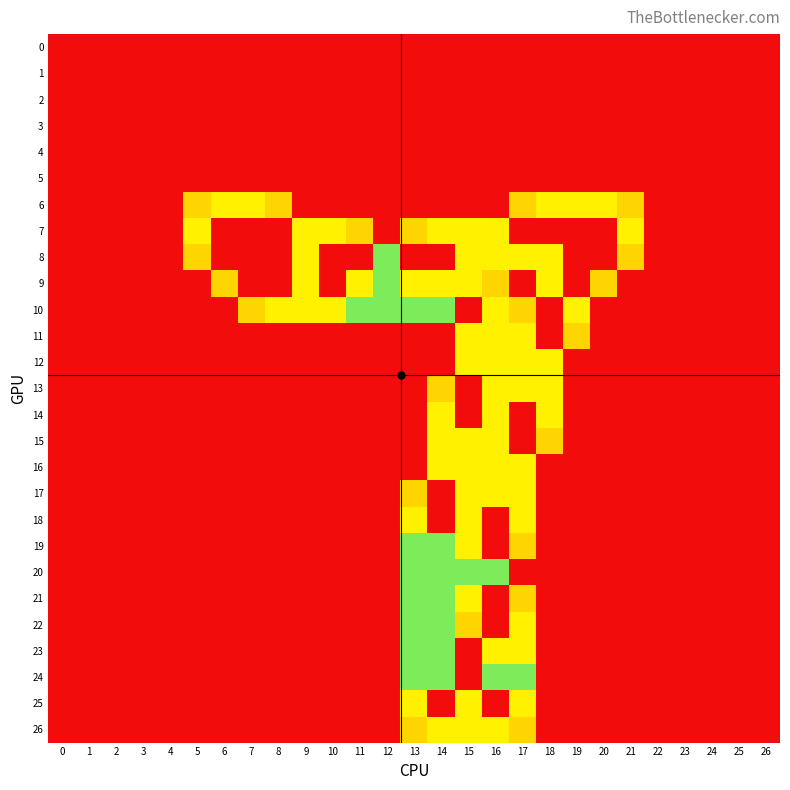

What is the spread (max minus min) of values at 9?

1.5